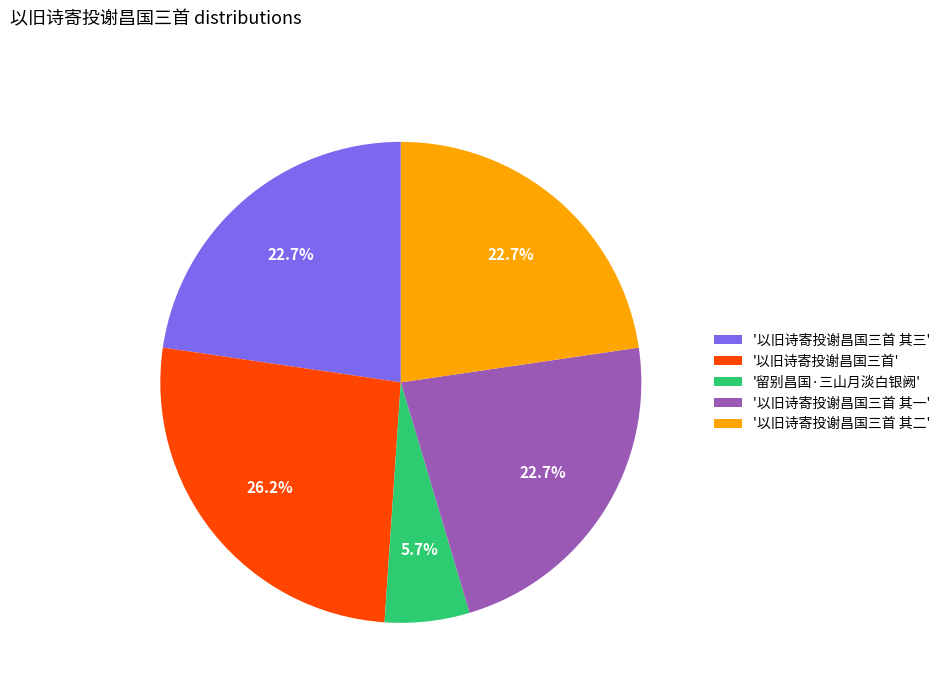

Between '以旧诗寄投谢昌国三首' and '留别昌国·三山月淡白银阙', which is larger?

'以旧诗寄投谢昌国三首'